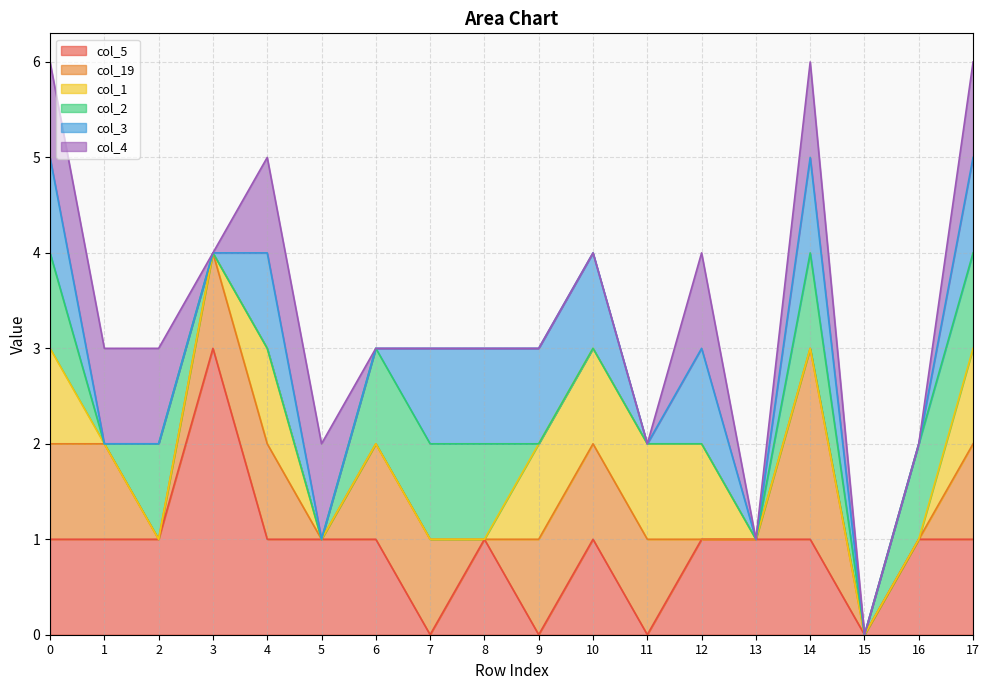

What is the value of the col_2 point at the 3rd from the left?

1